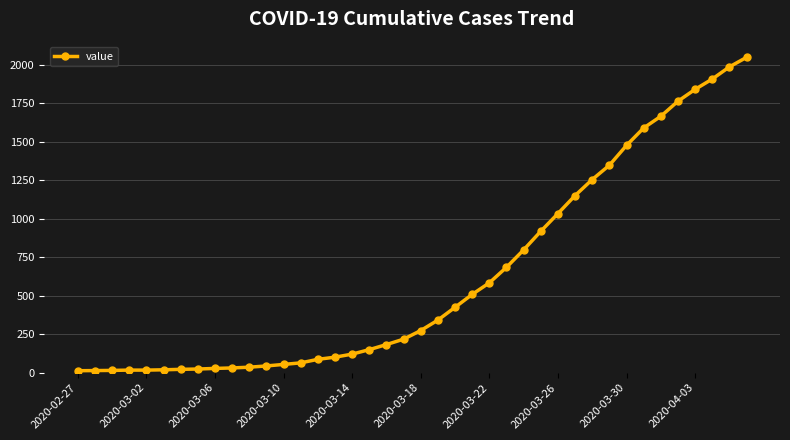

What is the difference between the second highest and second lowest values?

1973